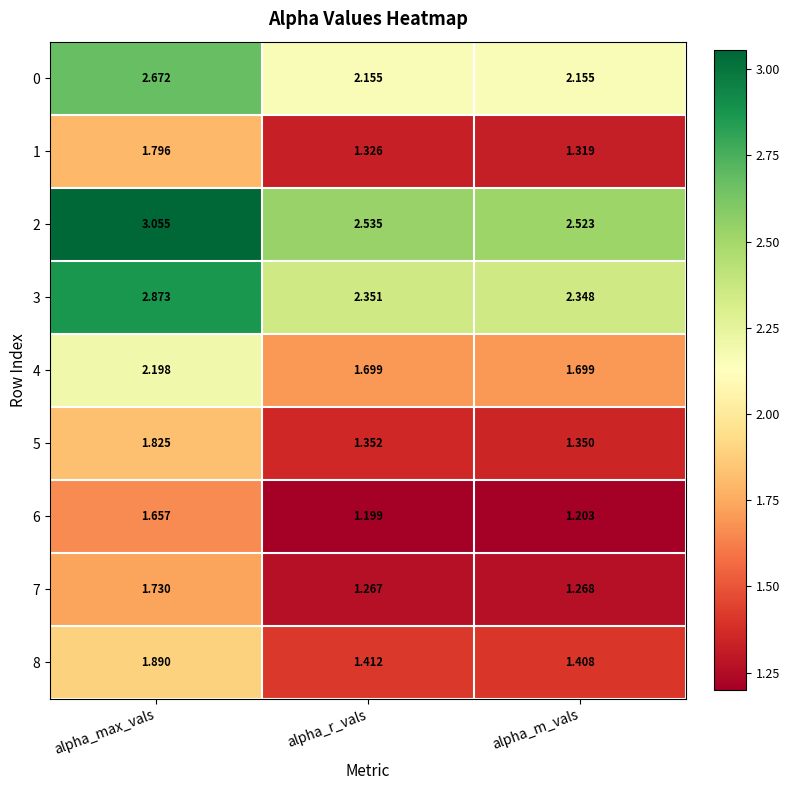

Is the value of 0 at alpha_max_vals greater than the value of 1 at alpha_max_vals?

Yes